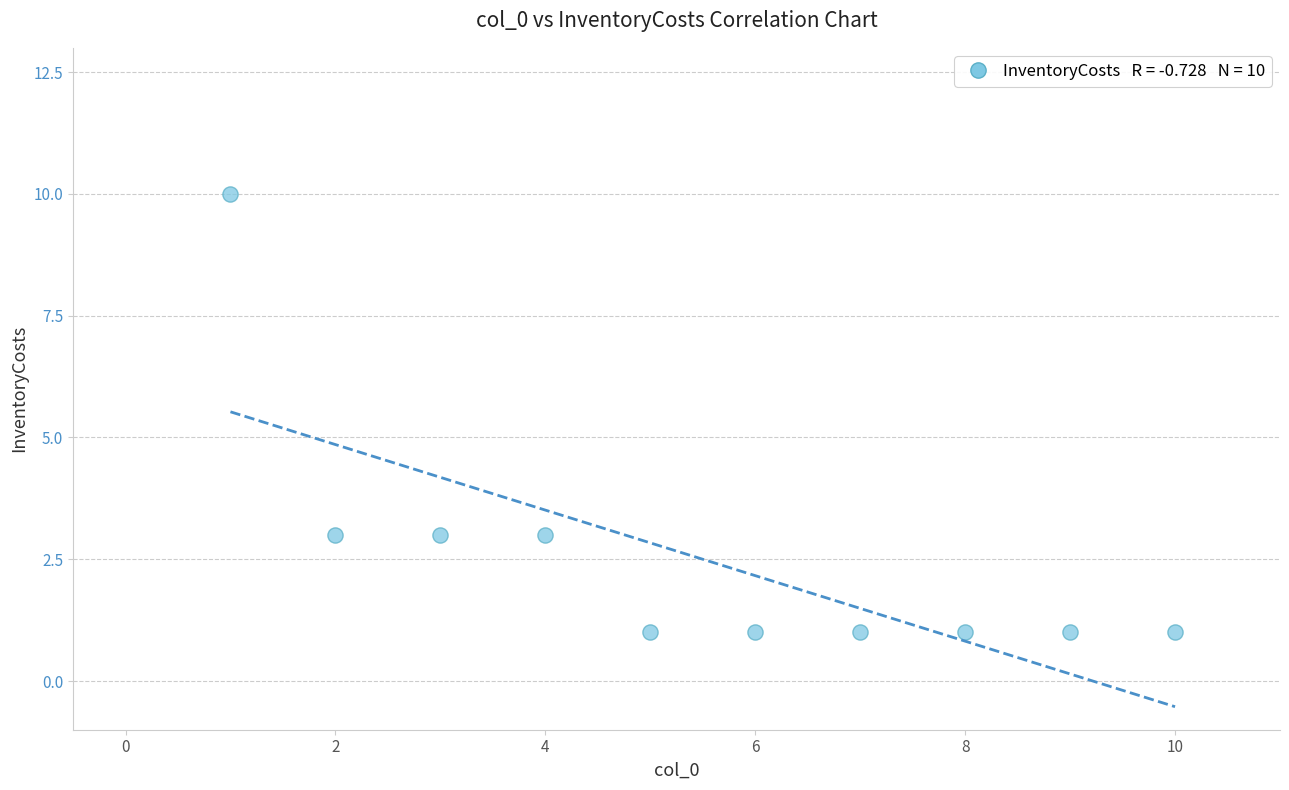

What is the range of X values (max minus min)?

9